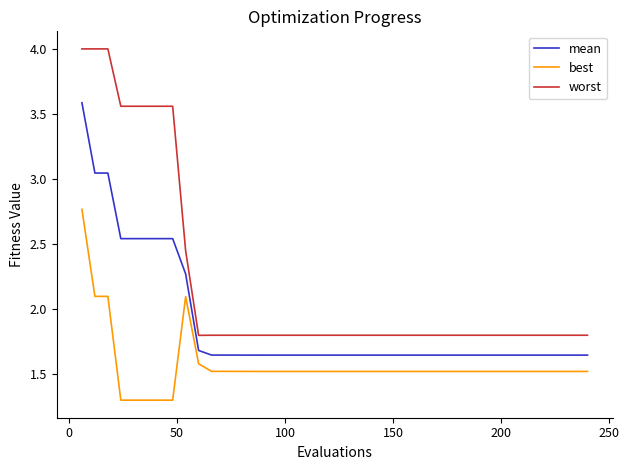

Which series has the widest spread of values?

worst